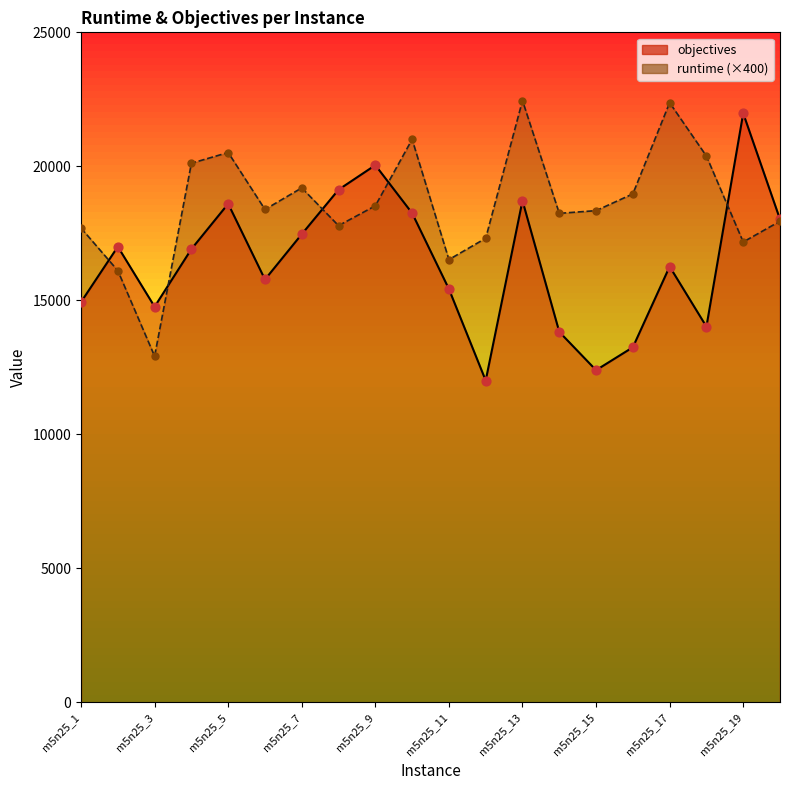

Which series reaches the minimum Y coordinate?

objectives